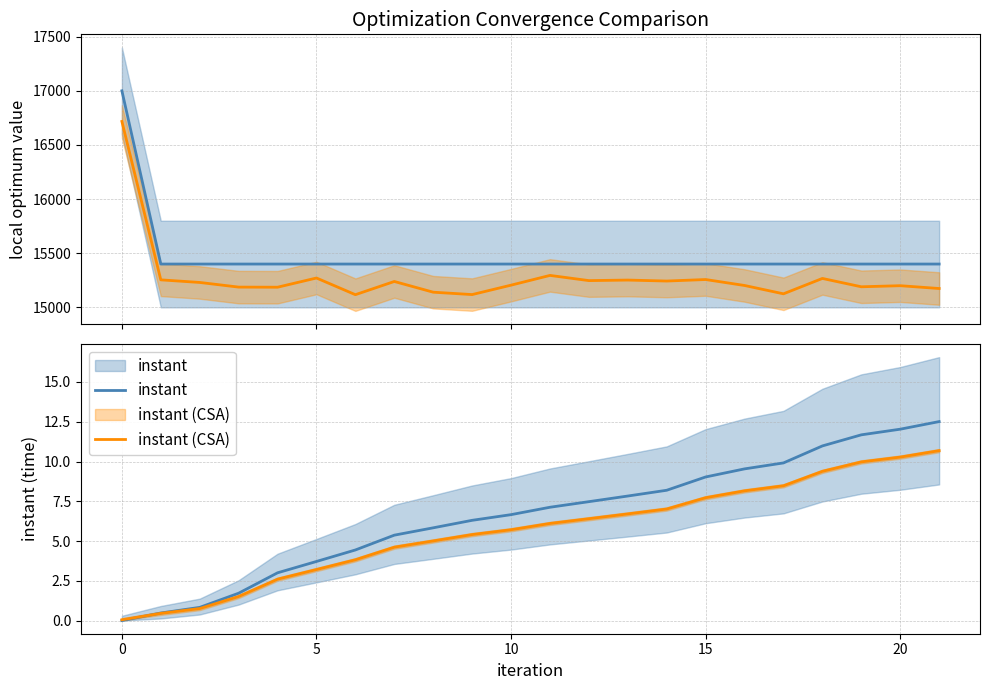

What is the sum of the local_optimum_value values at 20 and 7?

30800.0